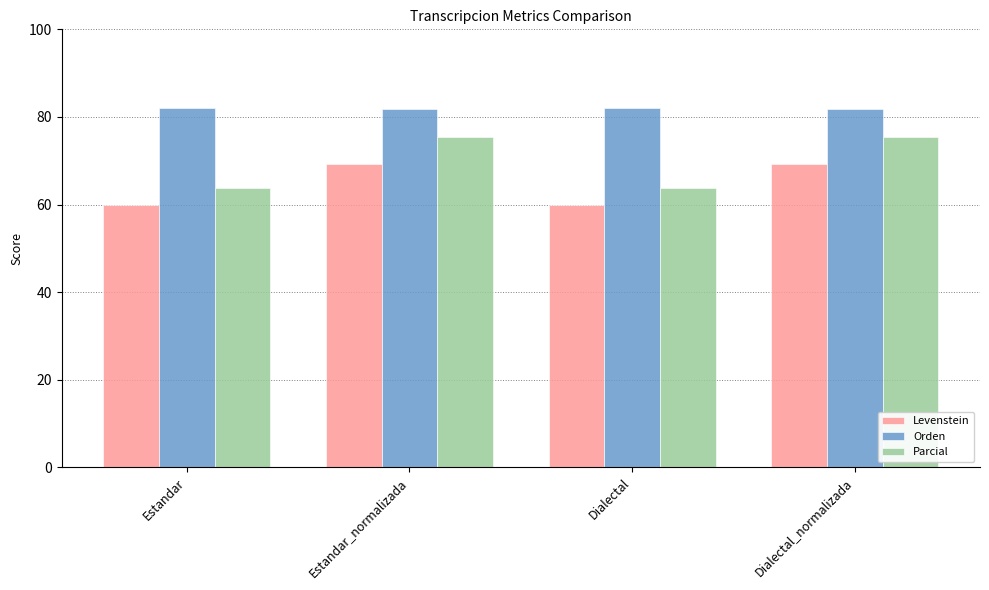

What is the label of the 1st bar from the left?

Estandar